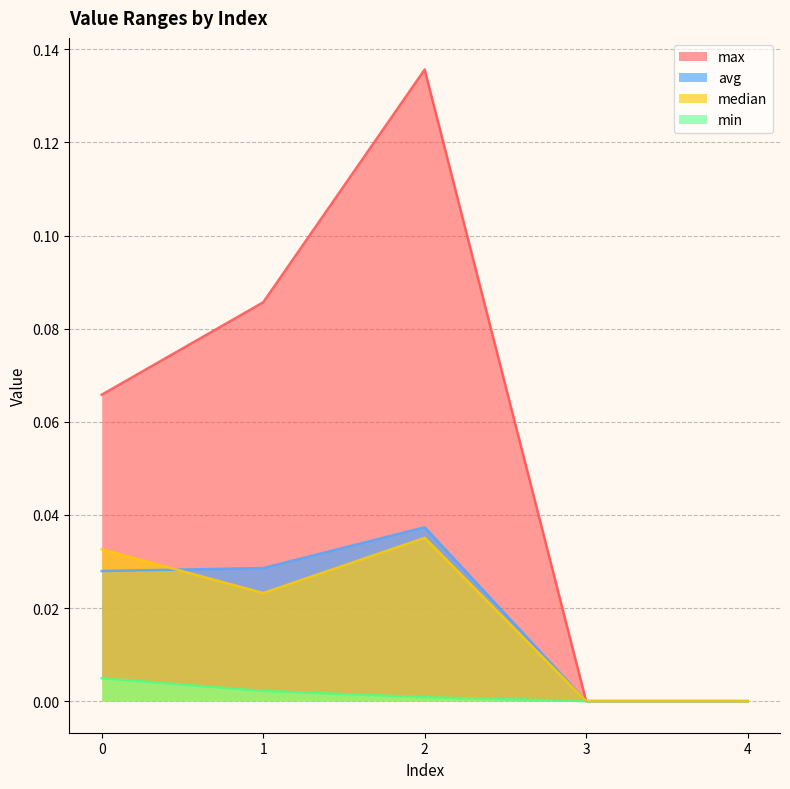

Which series has the largest total across all categories?

max